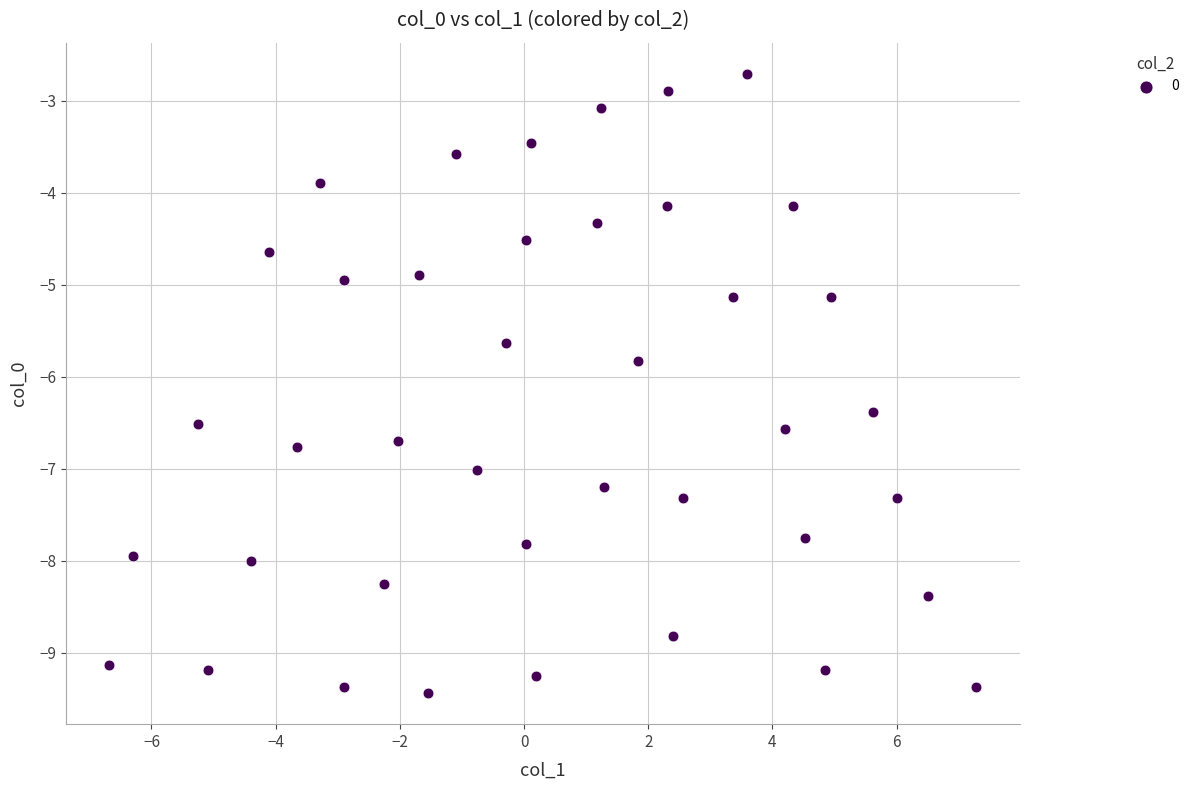

What is the range of X values (max minus min)?

14.0